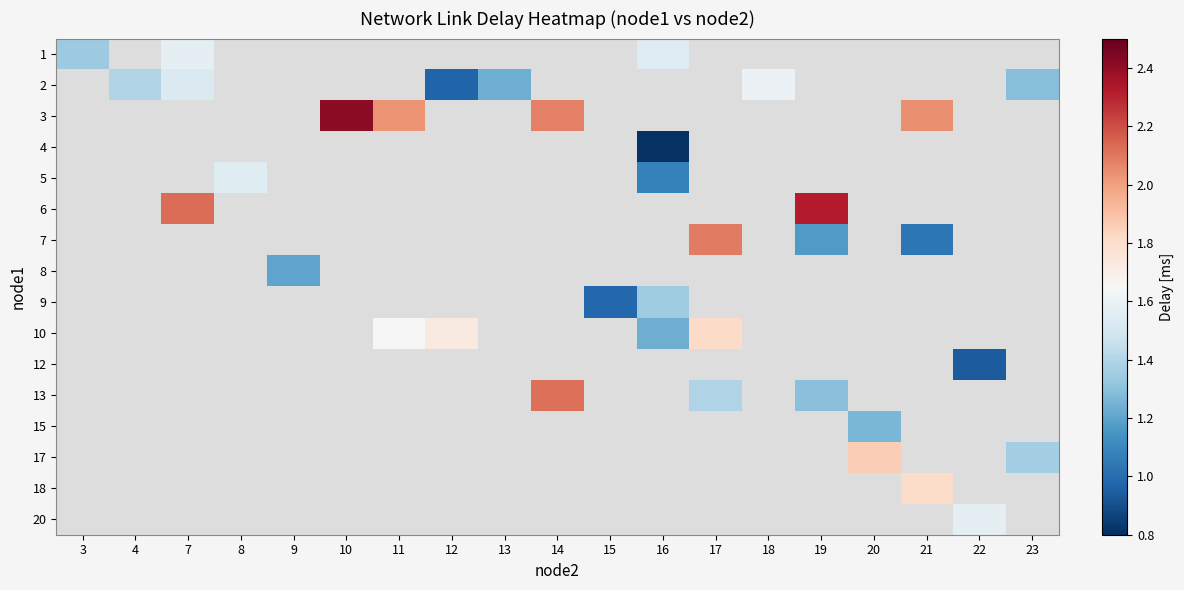

The 7 series shows 2.1 at 17. True or false?

True